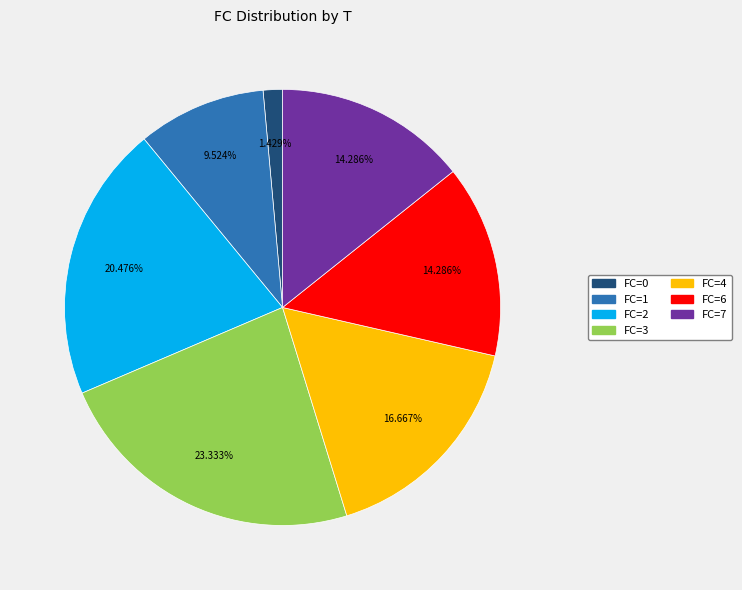

Is there a majority slice in this chart?

No